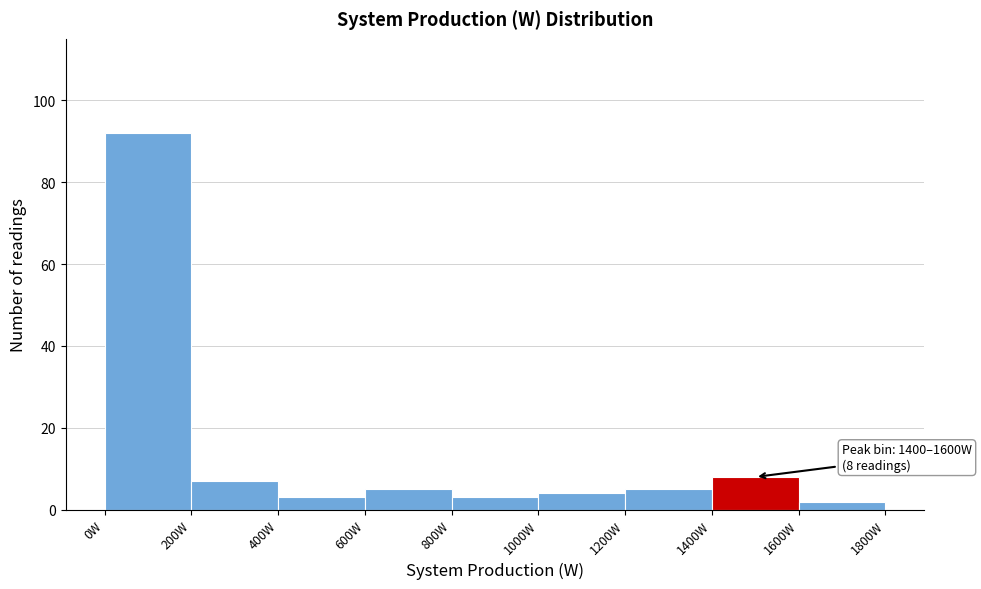

Over which range of the x-axis is the bar tallest?

0 to 200